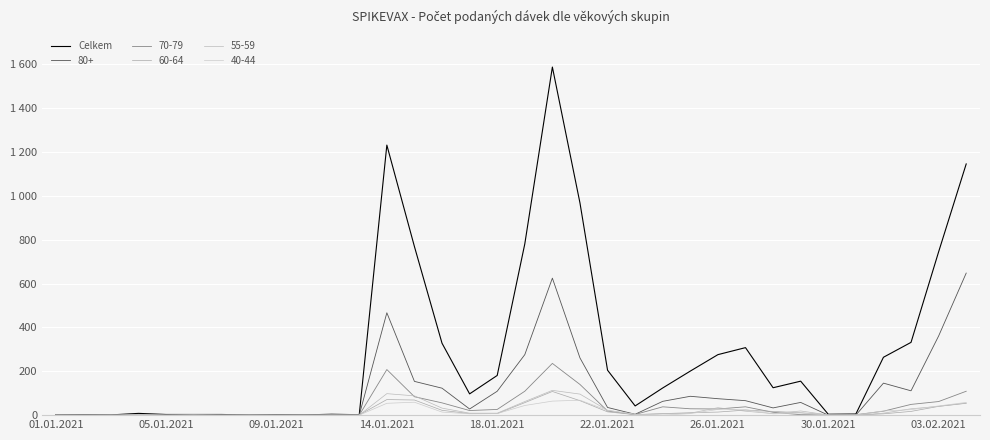

Does the chart have visible grid lines?

Yes